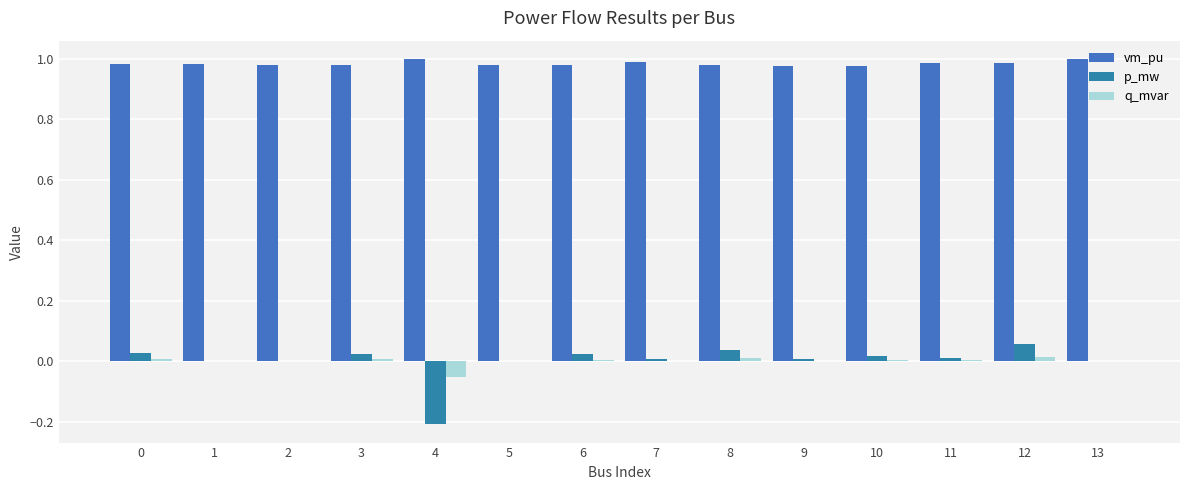

How many groups of bars are there?

14